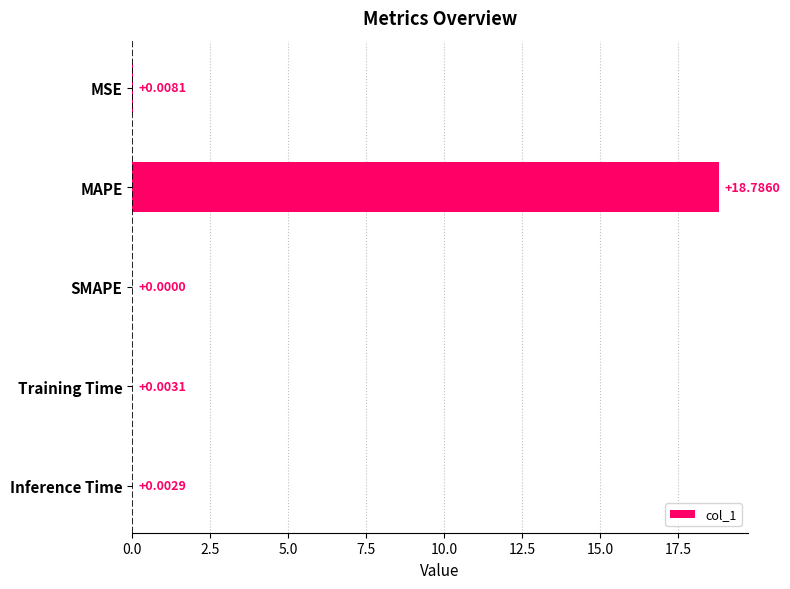

Which category has the highest value across all series?

MAPE